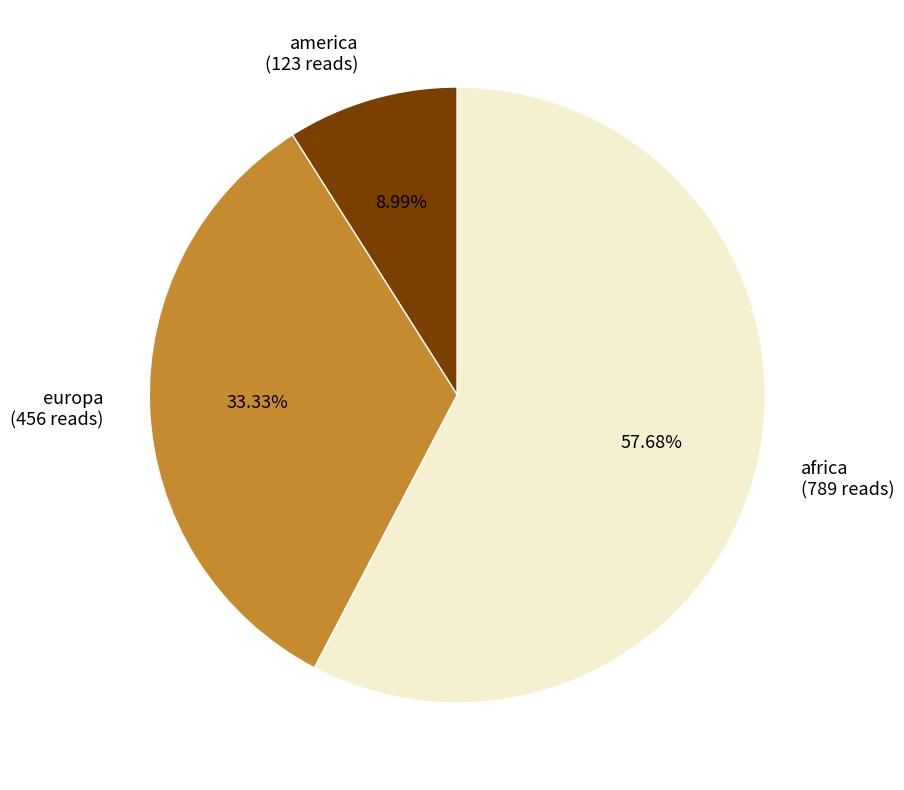

Does europa account for over 50% of the chart?

No